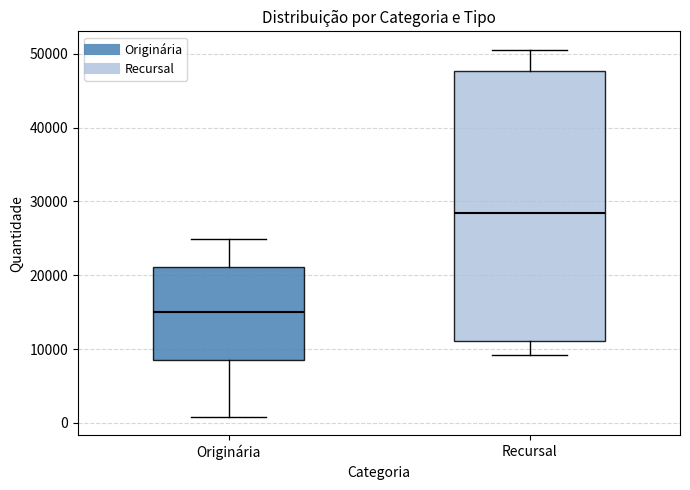

Reading left to right, read every box against the y-axis: the position of its median line, the range the box covers, and the ends of its whiskers. The values are not printed on the chart, so give them approximately, as read against the axis.

Originária: median 15000, box 9000 to 21000, whiskers 1000 to 25000
Recursal: median 28000, box 11000 to 48000, whiskers 9000 to 51000